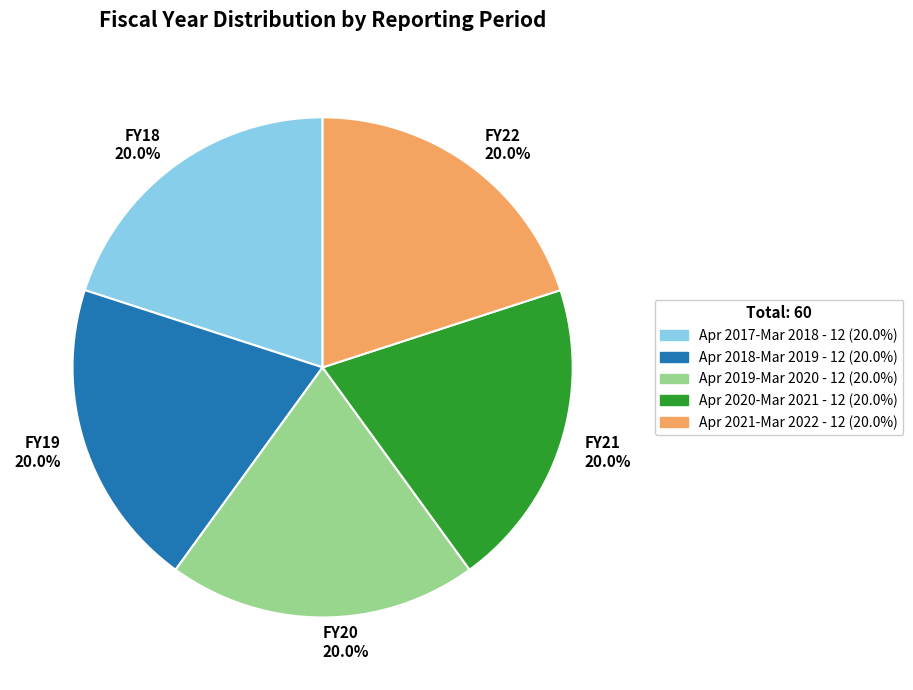

Is there any slice that represents more than half of the pie?

No